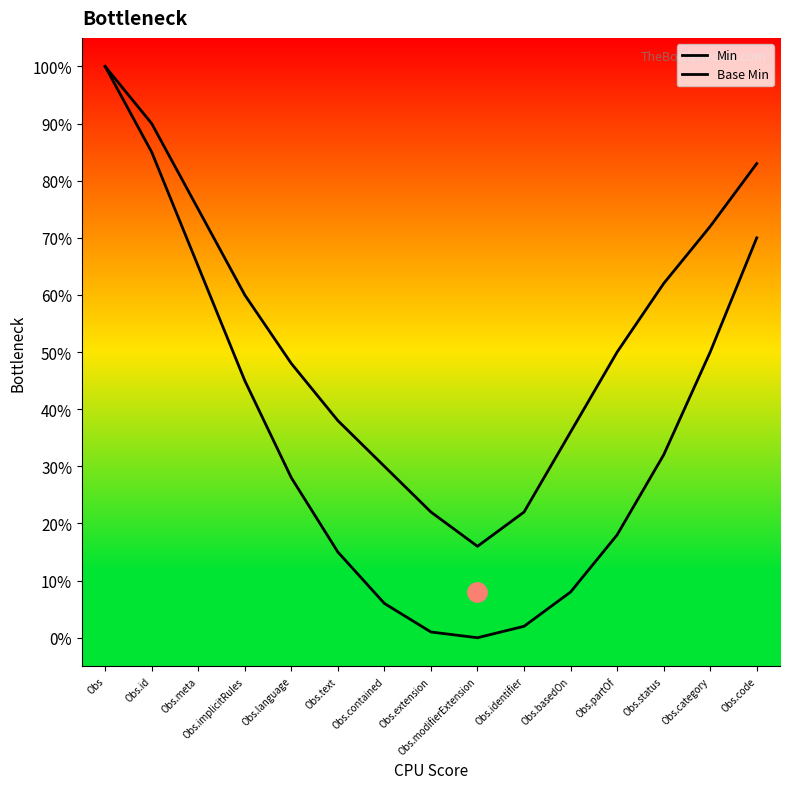

True or false: Base Min has more than 2 points higher than both neighbors.

False